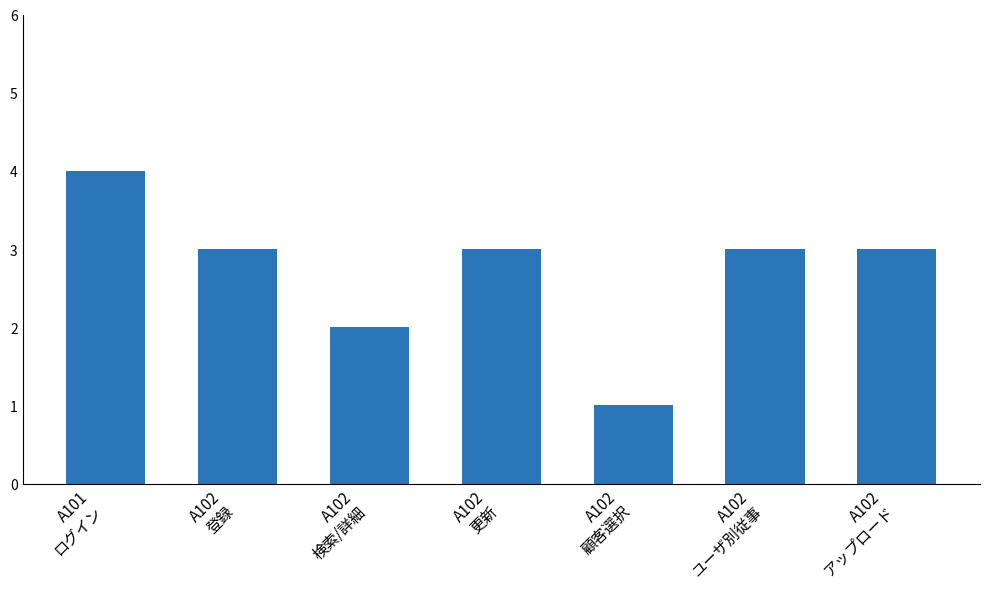

What is the difference between the maximum and minimum values?

3